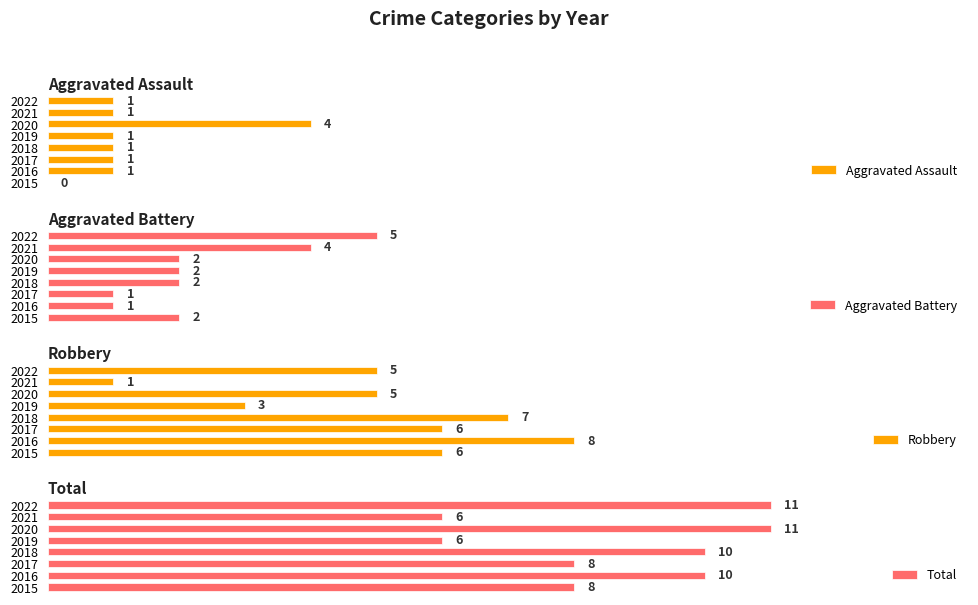

How many groups of bars are there?

8